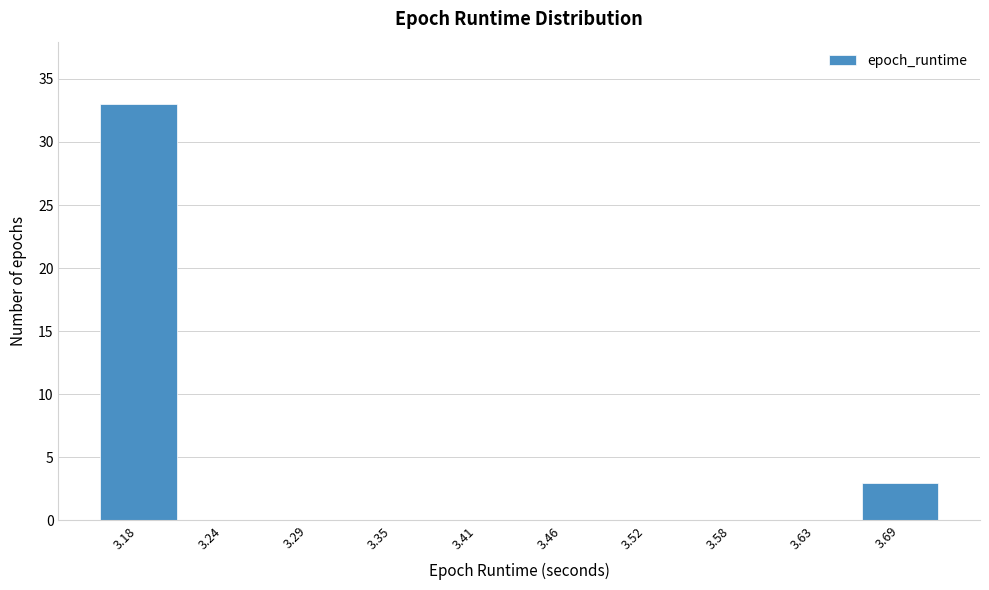

Reading right to left, extract all data points from this chart.

3.69=3	3.63=0	3.58=0	3.52=0	3.46=0	3.41=0	3.35=0	3.29=0	3.24=0	3.18=33